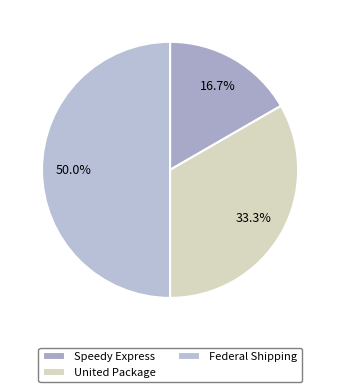

Combined, do United Package and Speedy Express account for over 50%?

No